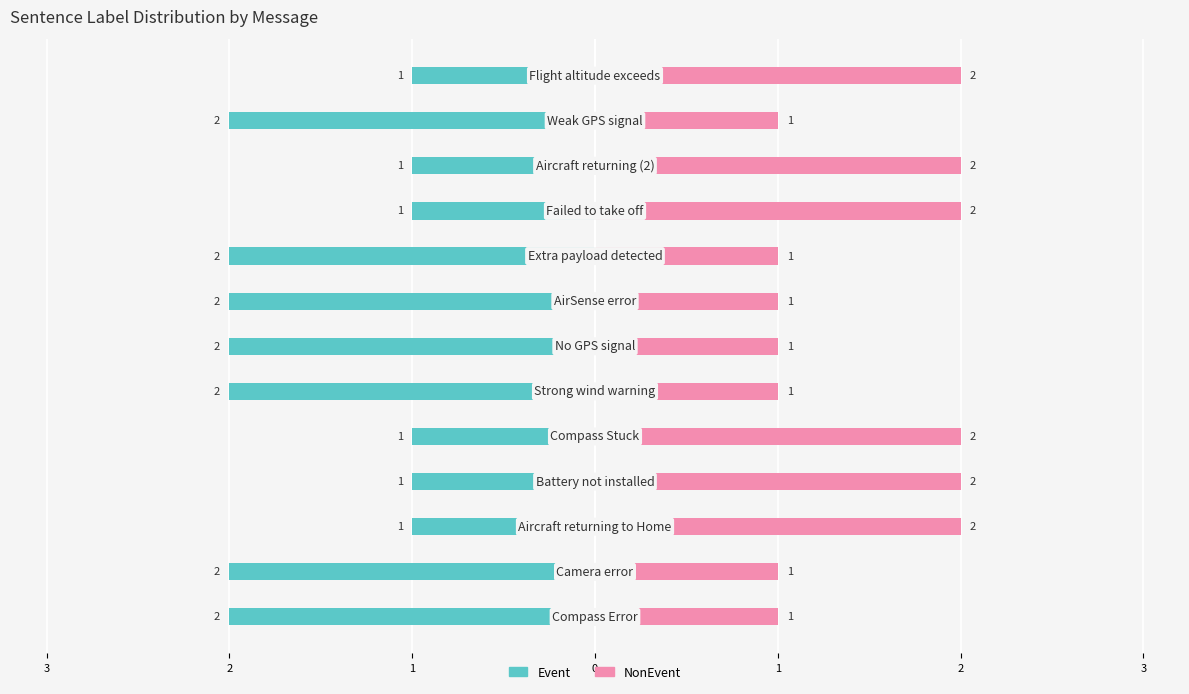

At 12, list the series in order from largest to smallest.

NonEvent, Event